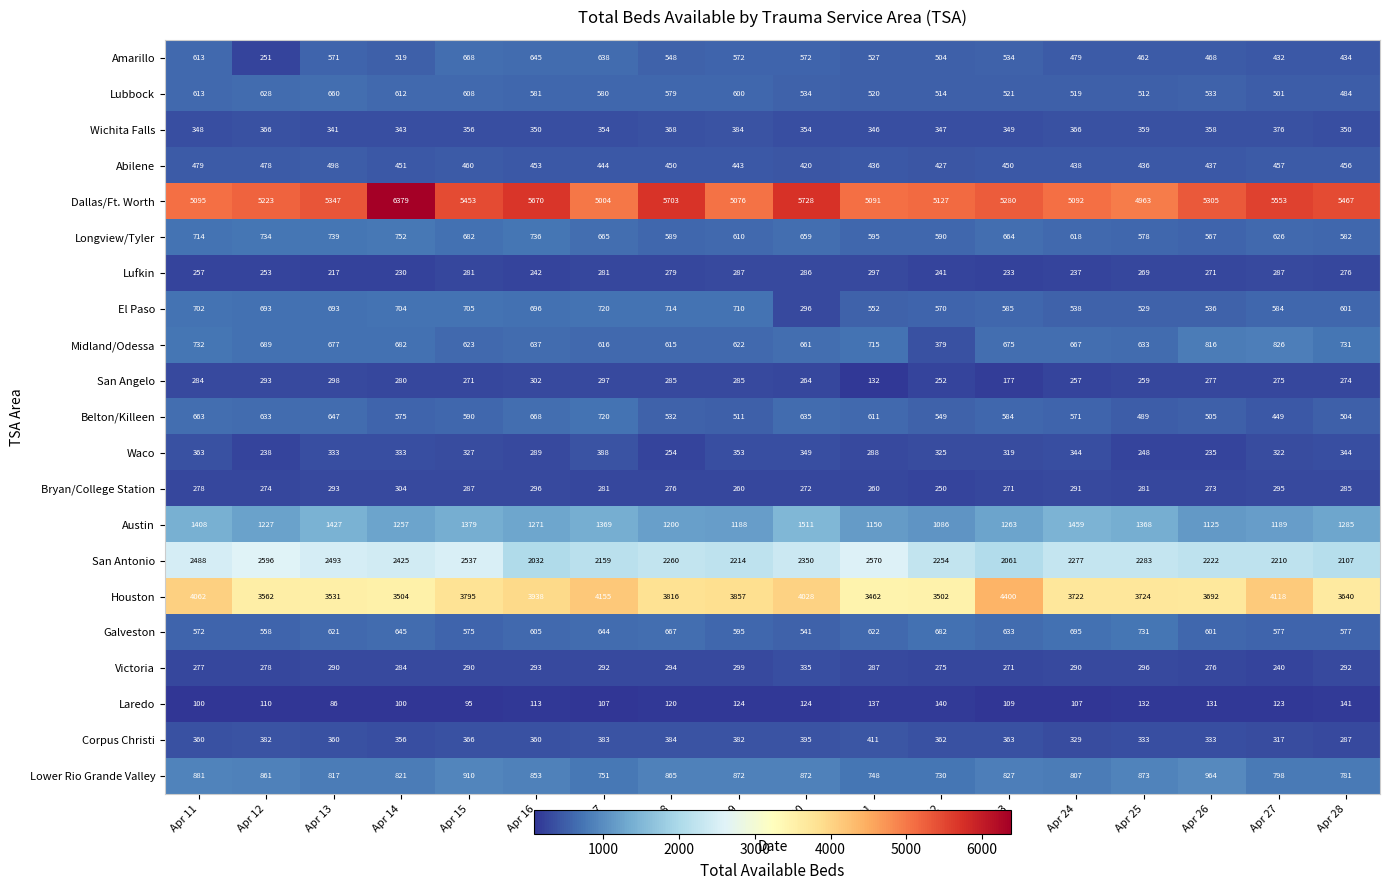

What is the sum of the Belton/Killeen values at Apr 18 and Apr 20?

1167